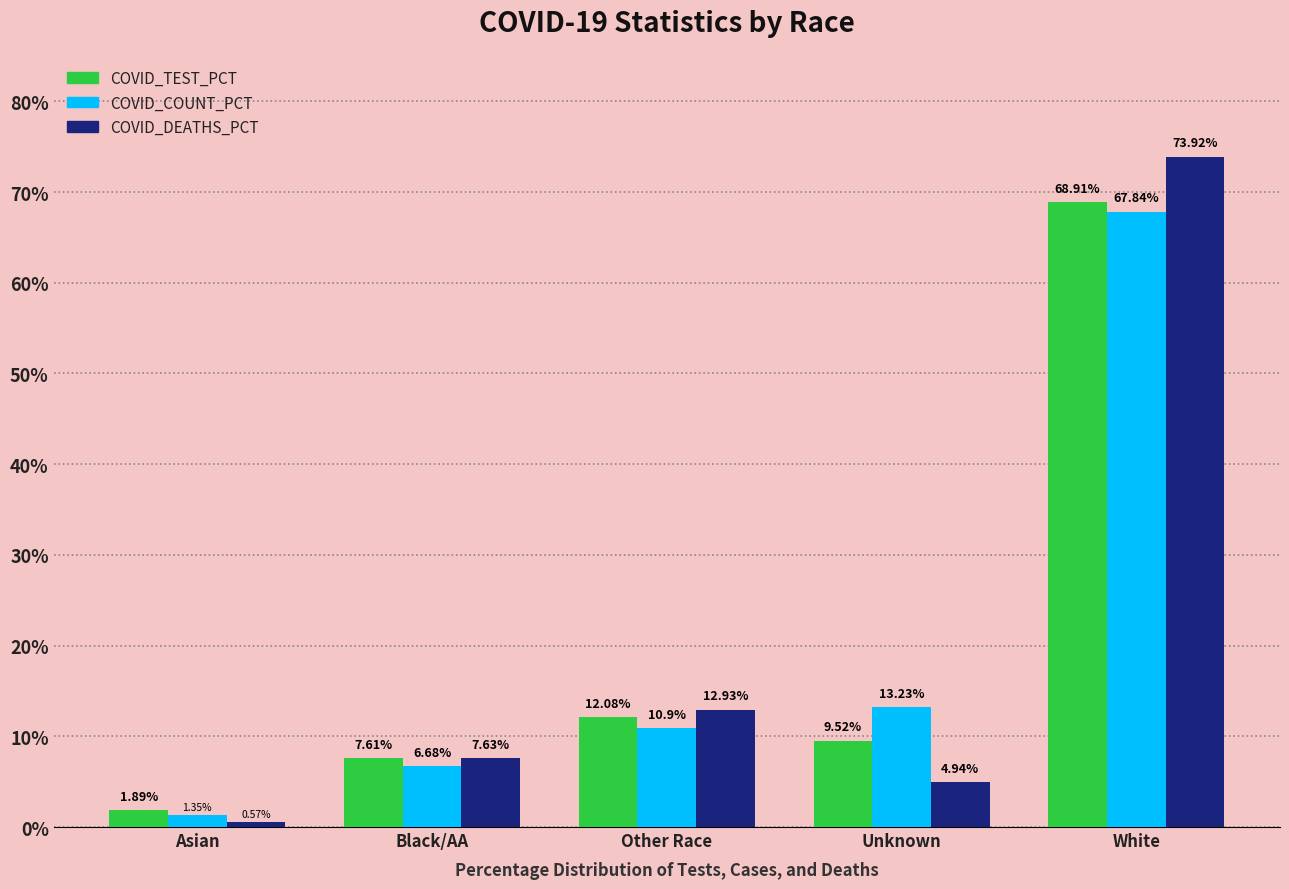

What is the highest value of the COVID_DEATHS_PCT series?

73.9